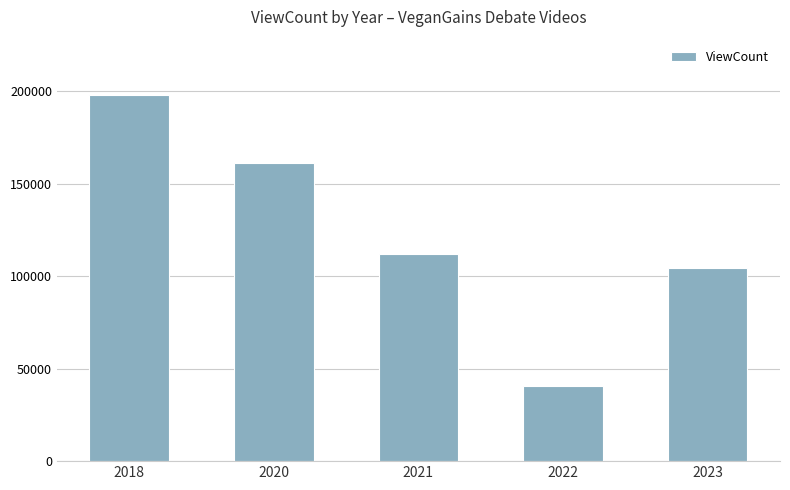

What is the sum of the values at 2022 and 2021?

152611